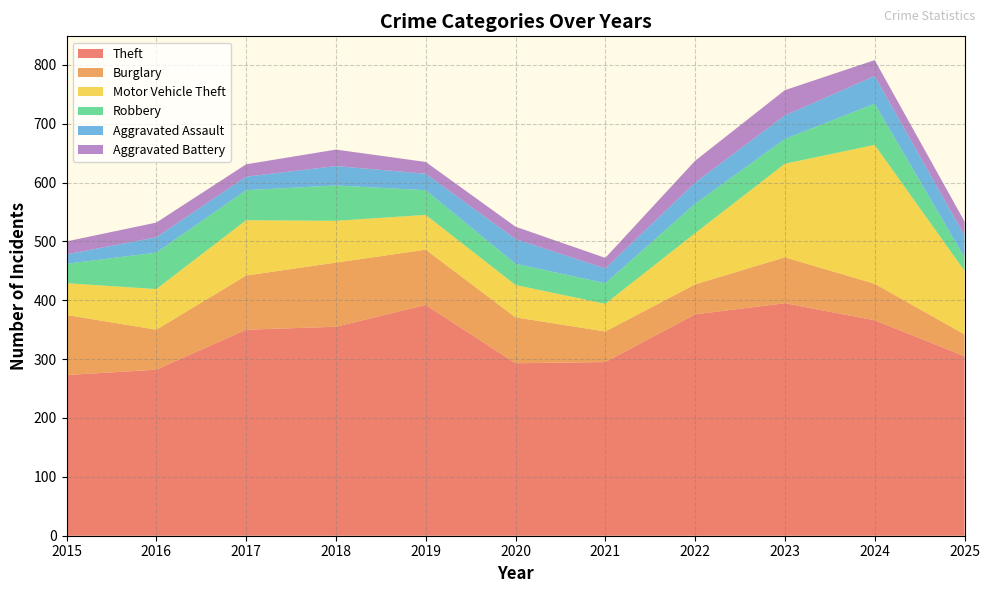

Reading left to right, list all the values displayed in this chart.

Theft: 273	282	350	355	392	293	295	376	395	366	305
Burglary: 102	68	92	109	94	78	52	51	78	62	37
Motor Vehicle Theft: 54	69	94	71	59	55	47	87	159	236	108
Robbery: 33	62	51	60	42	36	35	50	42	70	23
Aggravated Assault: 16	26	23	33	28	42	25	36	40	47	37
Aggravated Battery: 22	25	21	28	20	21	18	37	43	27	24